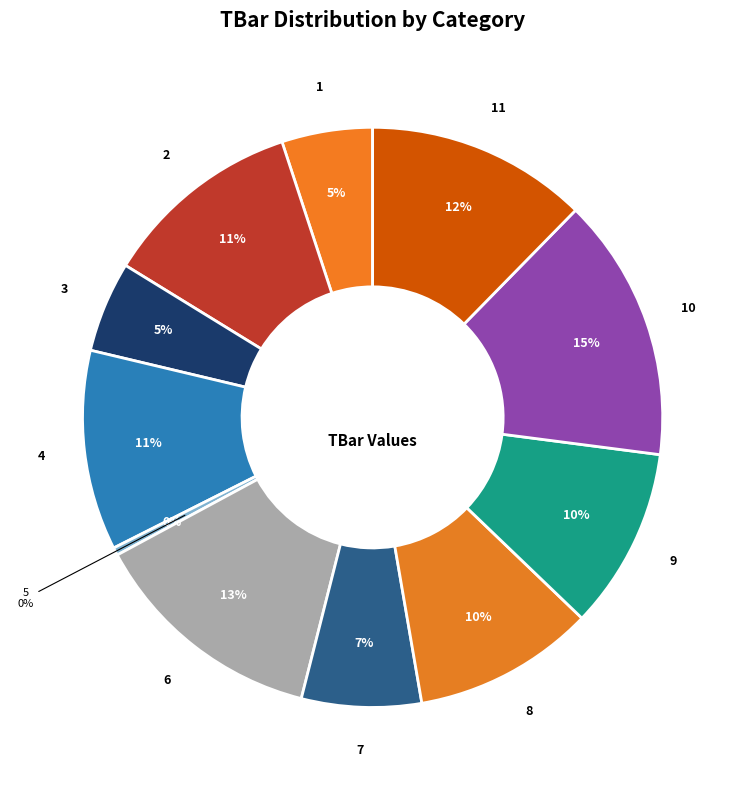

Which category has the biggest portion of the pie?

10